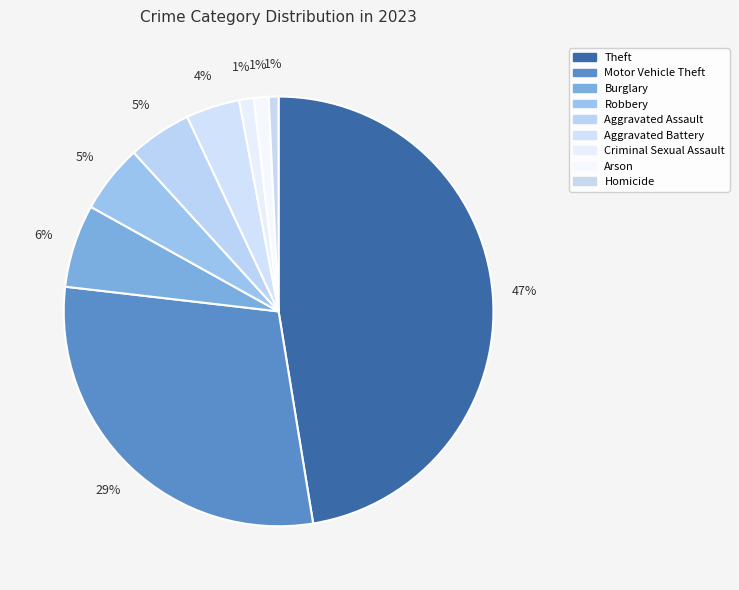

Combined, do Theft and Aggravated Battery account for over 50%?

Yes